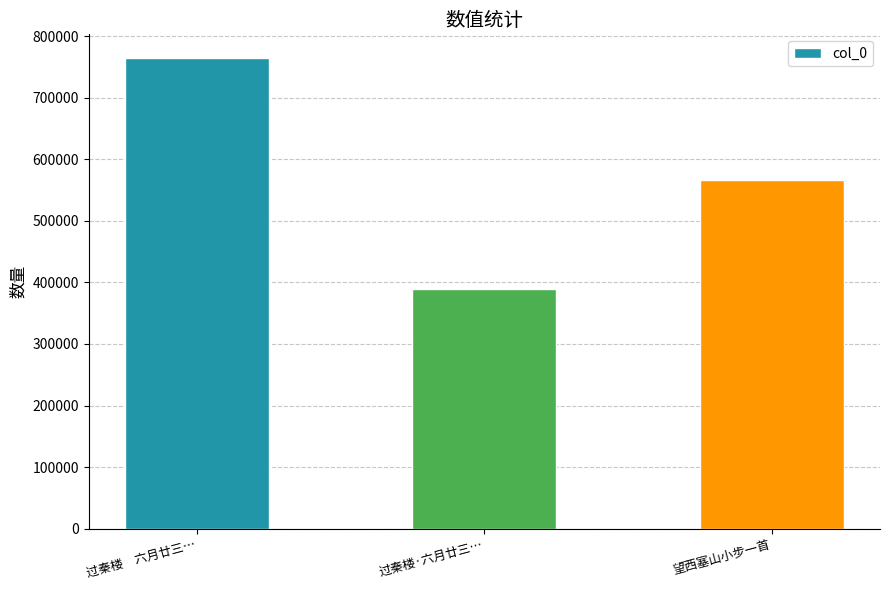

Is it true that the value at 过秦楼·六月廿三… is 389282?

True